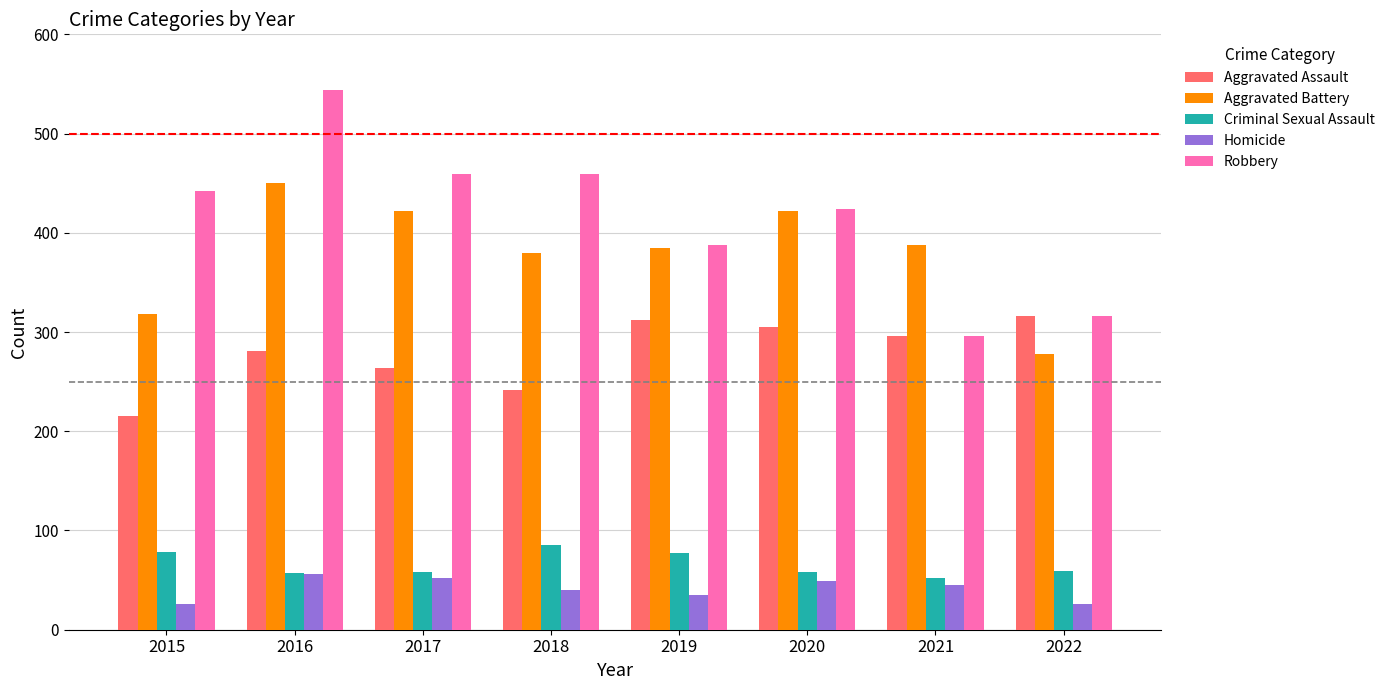

What is the total value across all series at 2018?

1206